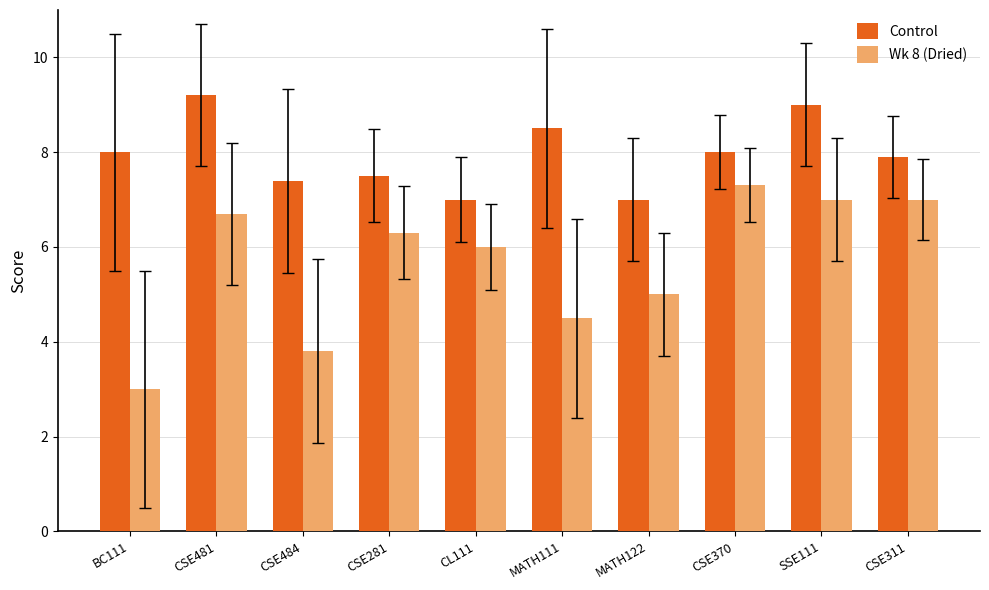

Which series has the largest total across all categories?

Control